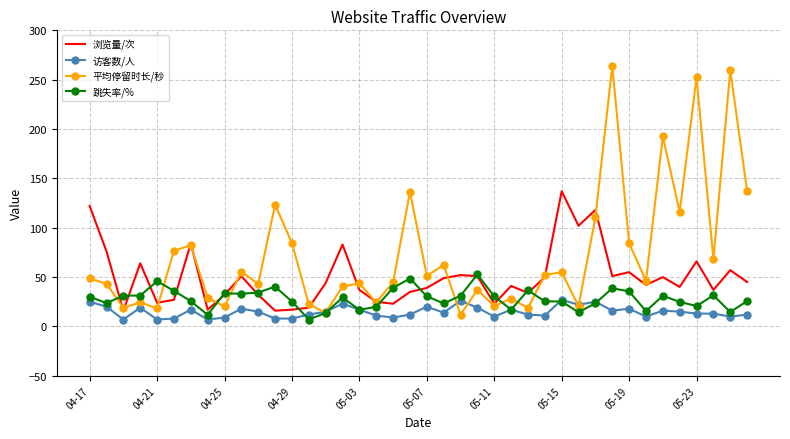

How many values in the 访客数/人 series are below 15?

20